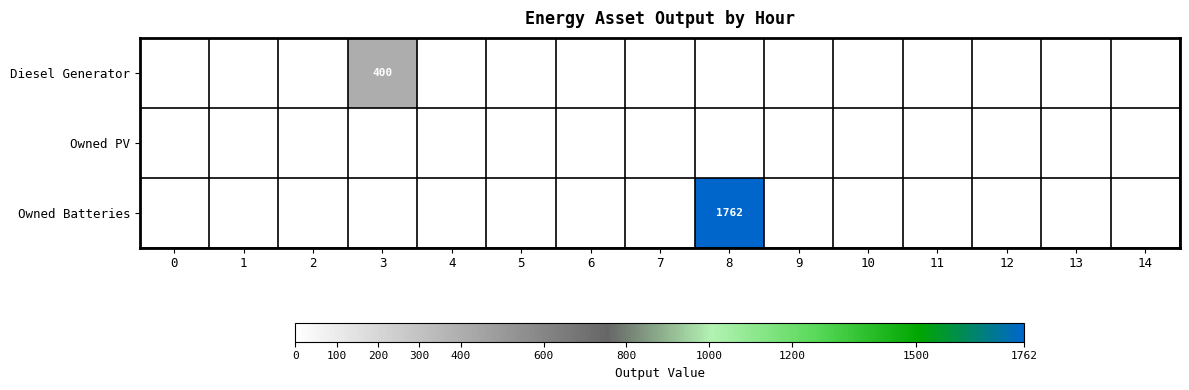

Which label corresponds to the largest value in the chart?

8